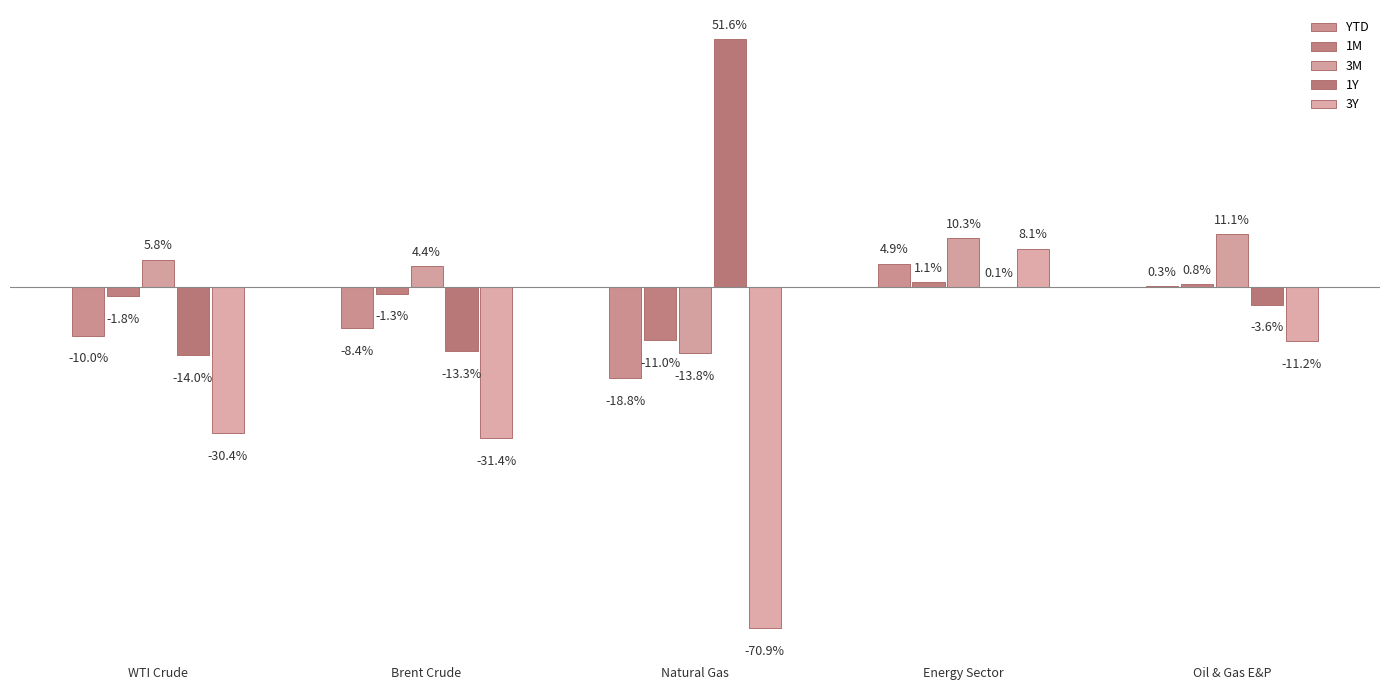

What is the difference between the maximum and minimum values in the 1Y series?

65.7